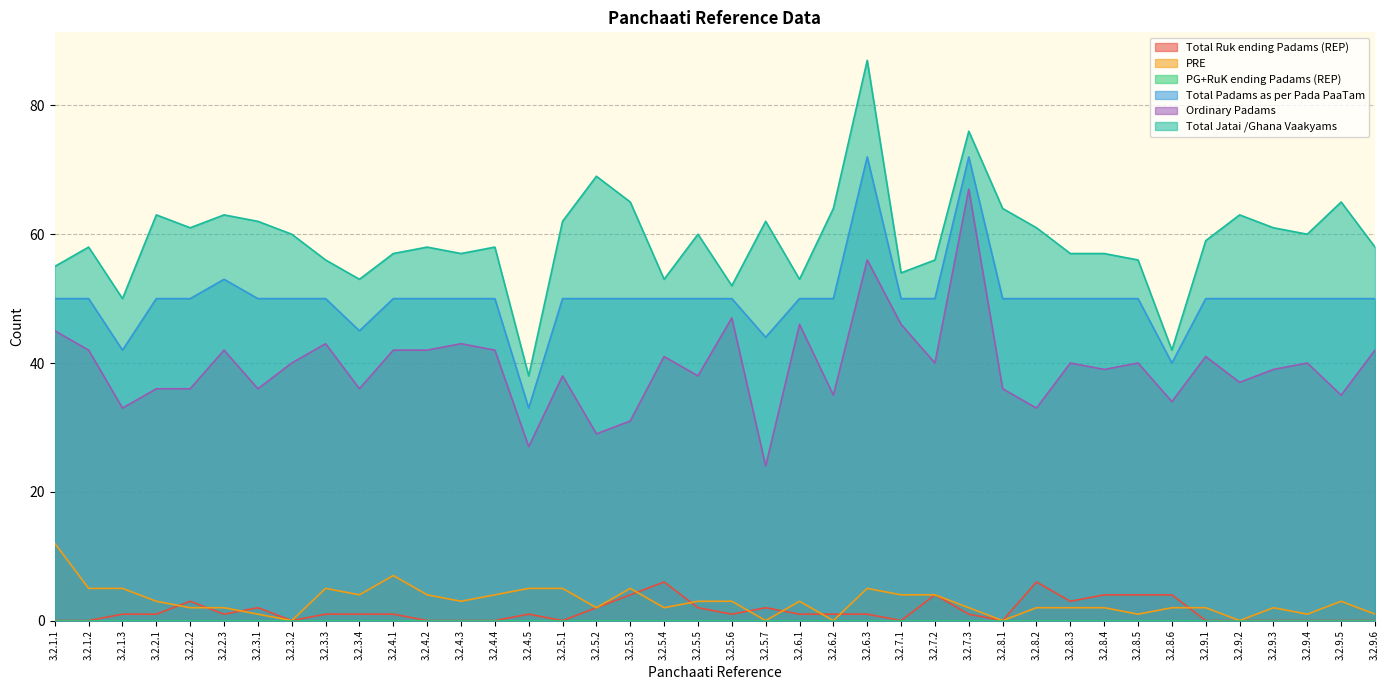

Read the Total Jatai /Ghana Vaakyams value at 3.2.8.3, to the nearest 10.

60